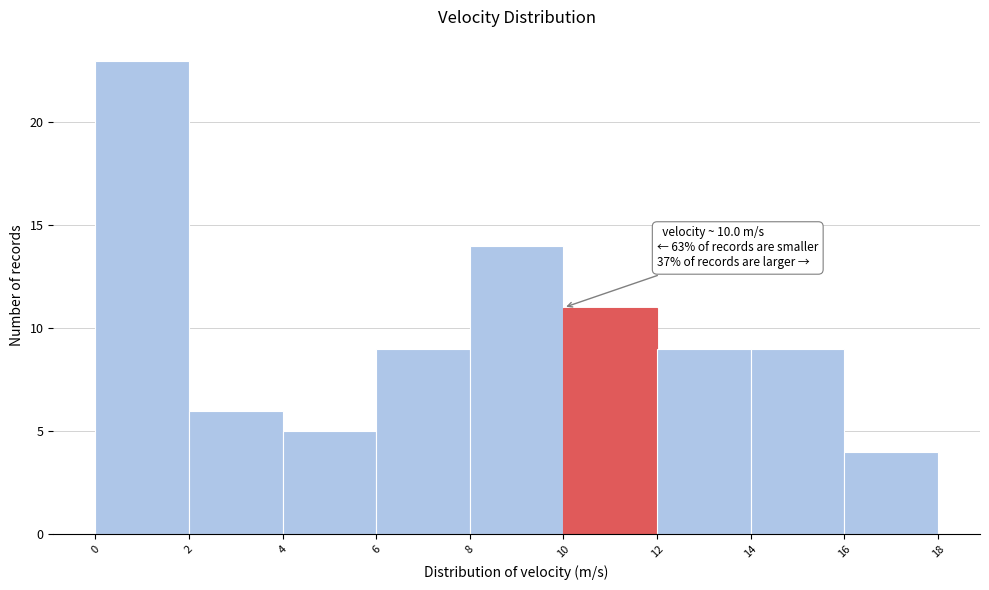

Which range on the x-axis has the tallest bar?

0 to 2